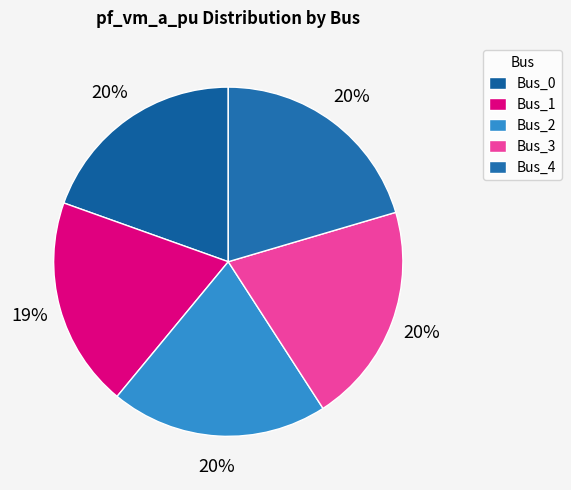

Which has a higher value, Bus_1 or Bus_4?

Bus_4